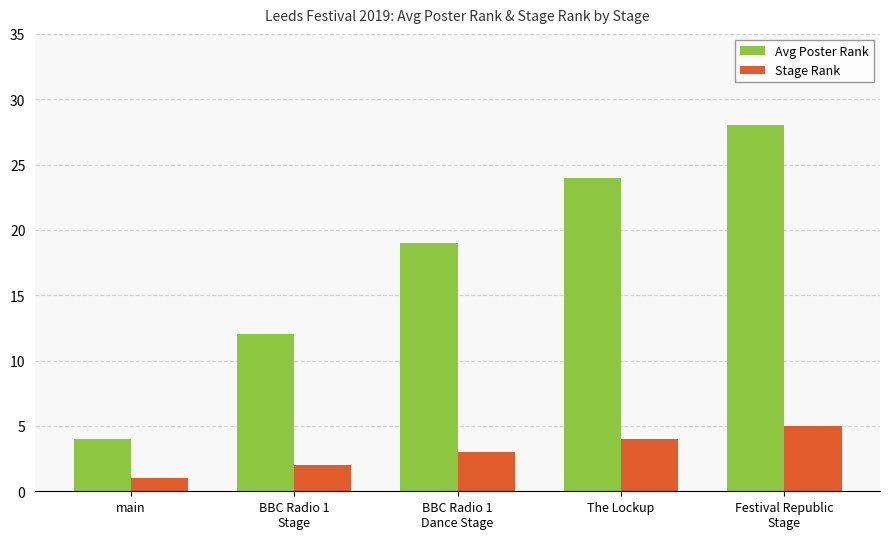

What is the difference between the maximum and minimum values in the Stage Rank series?

4